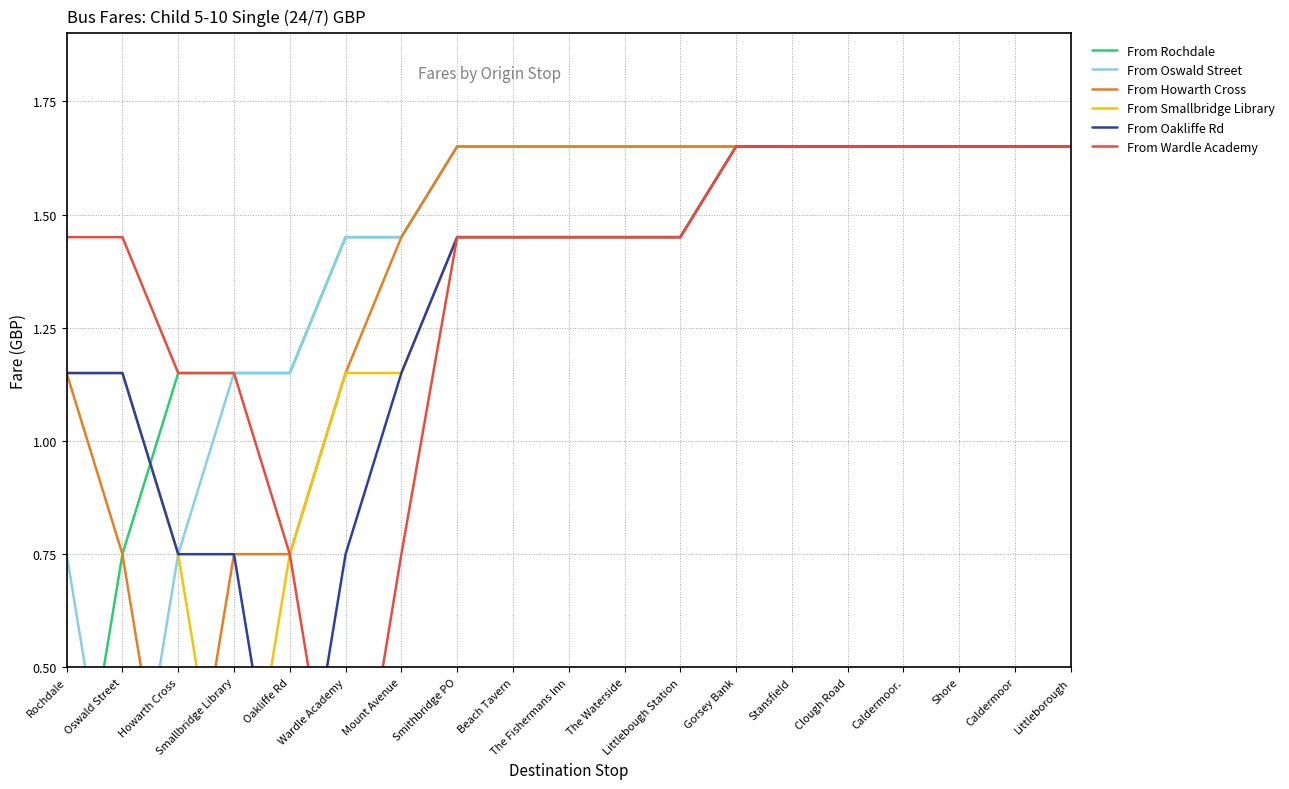

Which series has the largest total across all categories?

From Rochdale